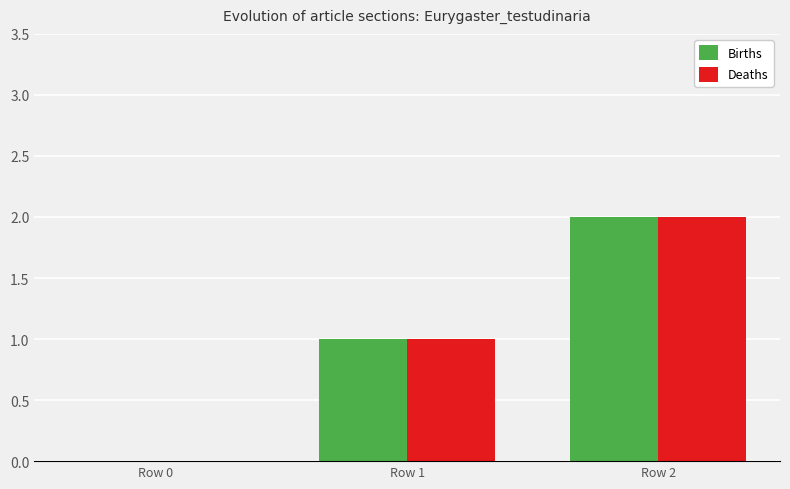

The Births series shows 1 at Row 2. True or false?

False